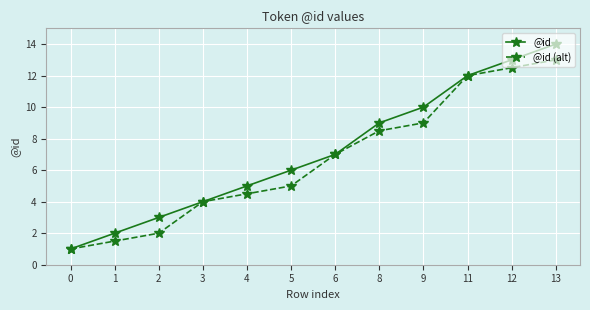

What is the average value of the @id (alt) series?

6.7